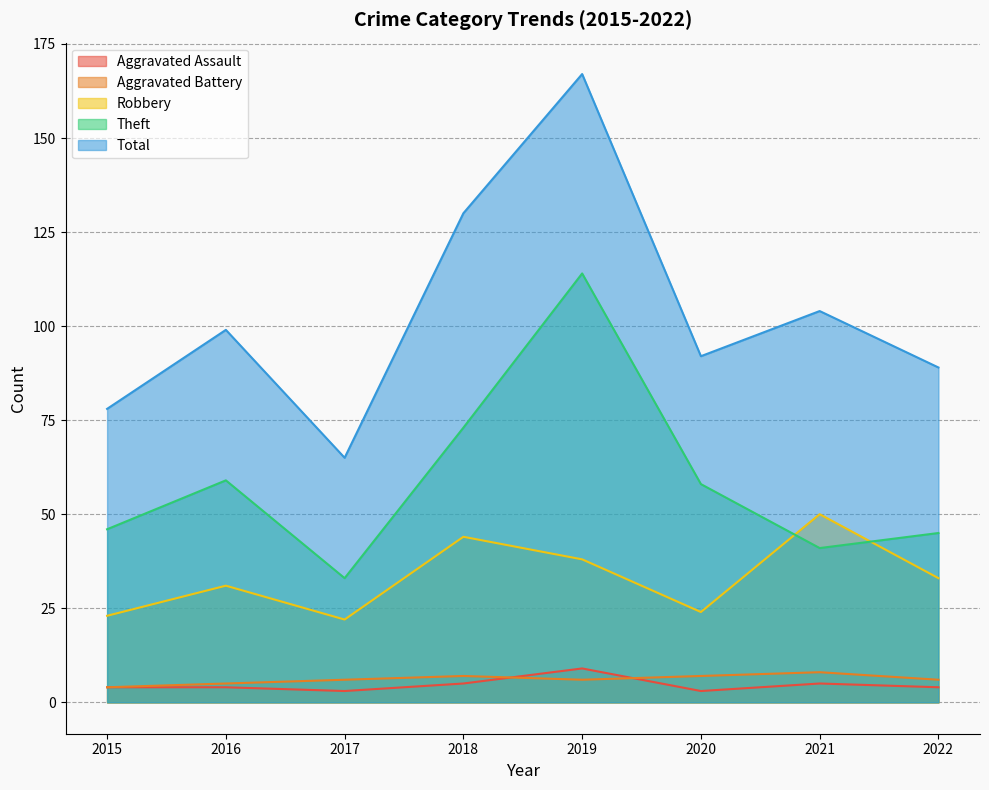

What is the value of the Total point at the 4th from the left?

130